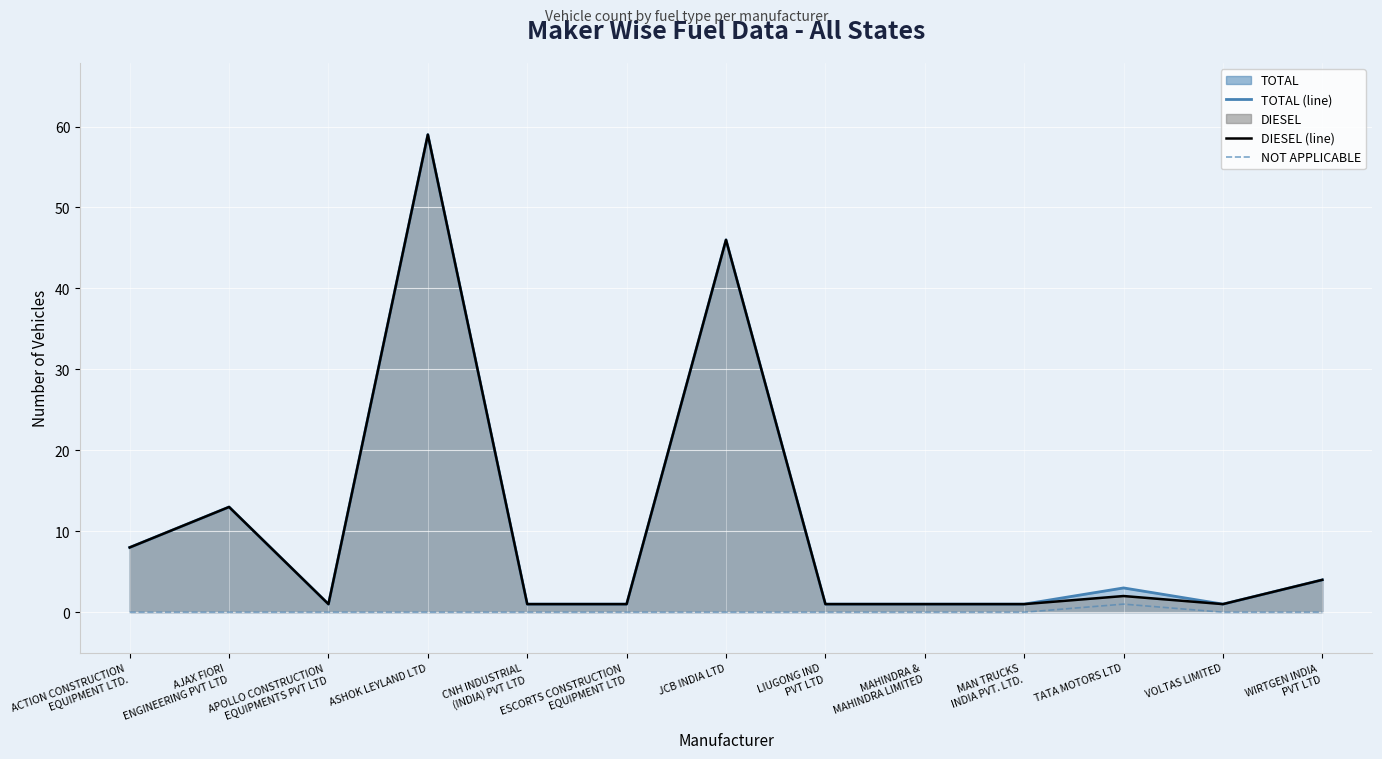

Which series has the largest total across all categories?

TOTAL (line)